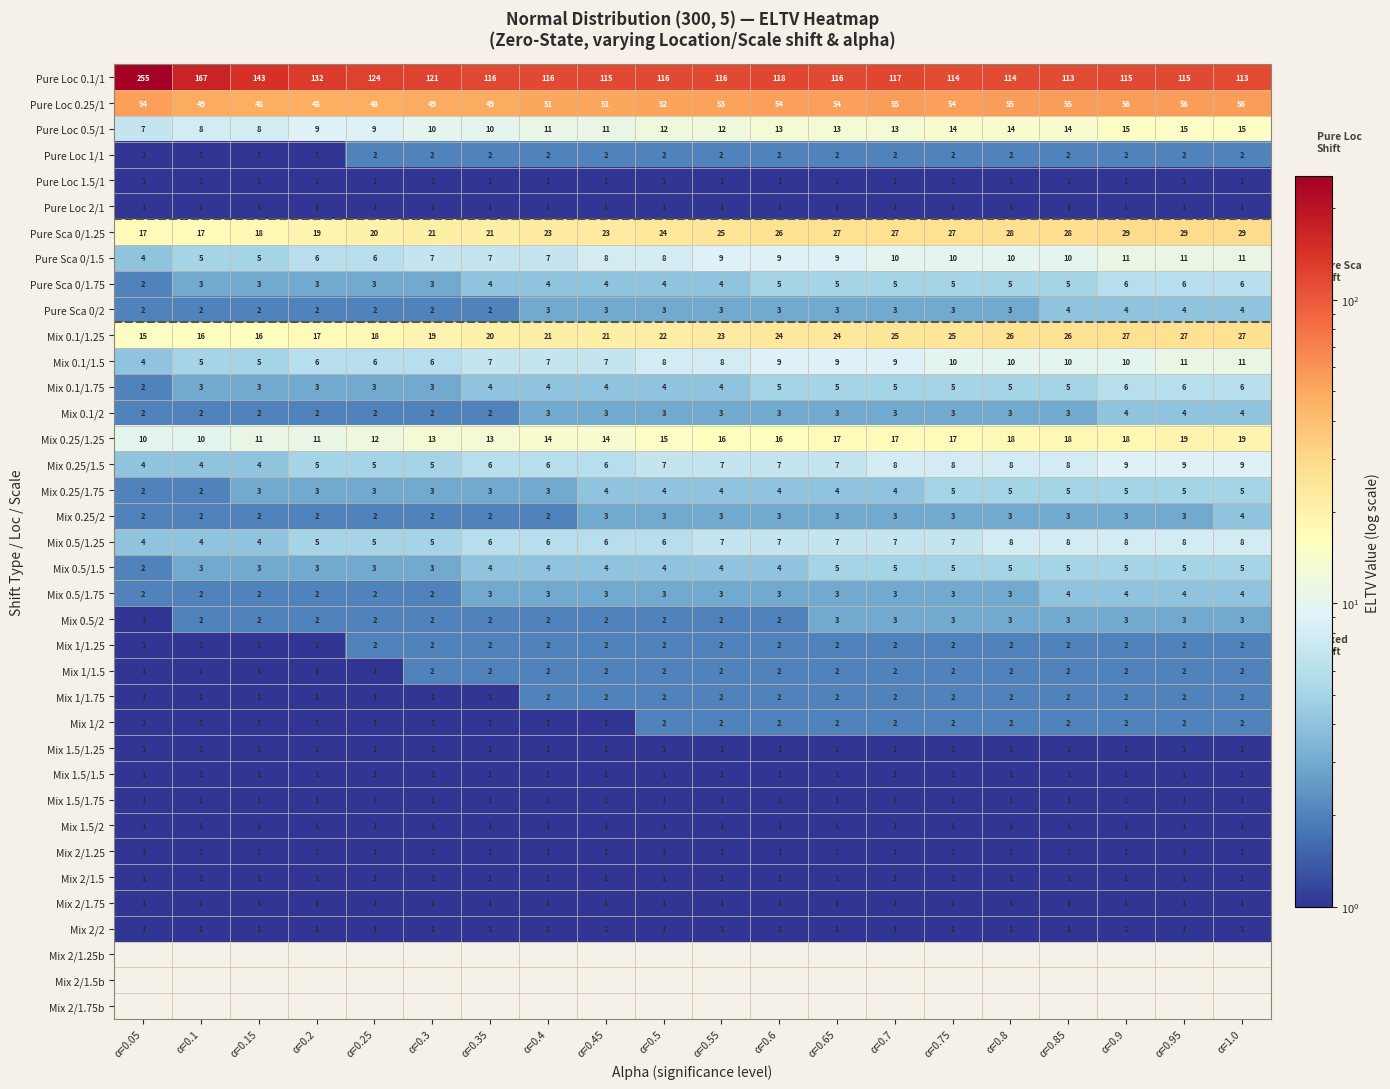

Is it true that Mix 0.25/1.25 equals 4 at α=0.45?

False